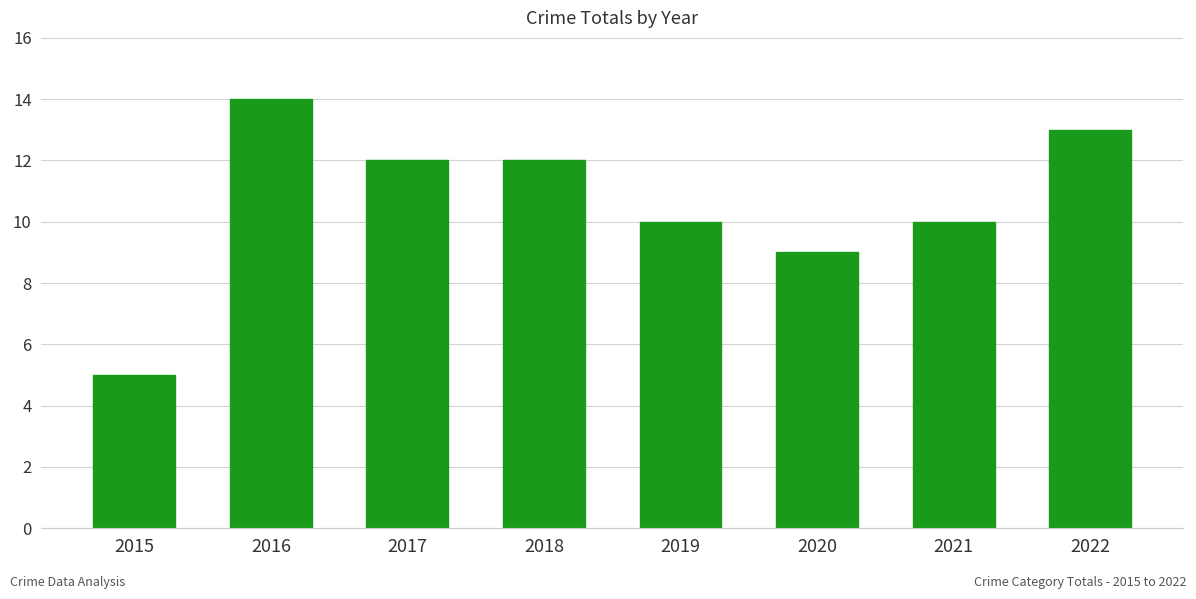

The chart shows a value of 5 at 2016. True or false?

False